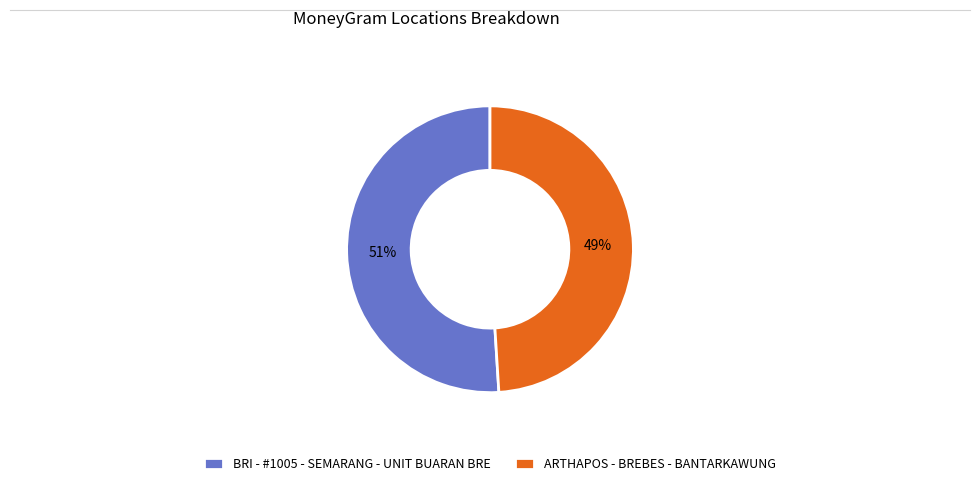

Is it true that BRI - #1005 - SEMARANG - UNIT BUARAN BRE is 44% of the pie?

False